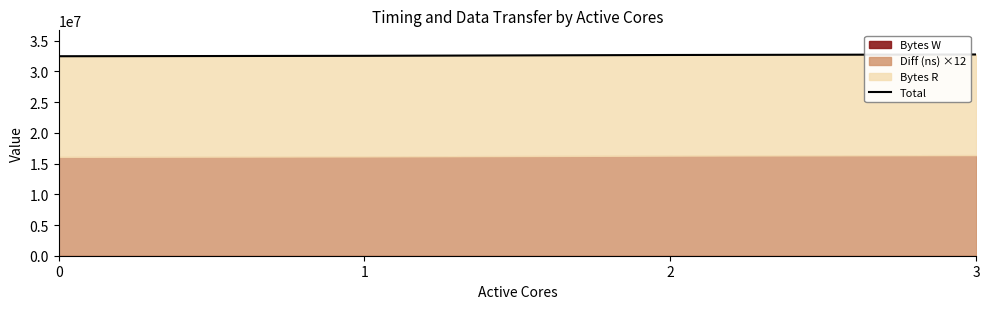

Reading left to right, list all the values displayed in this chart.

0=32483533.5	1=32549186.3	2=32684457.7	3=32768000.0